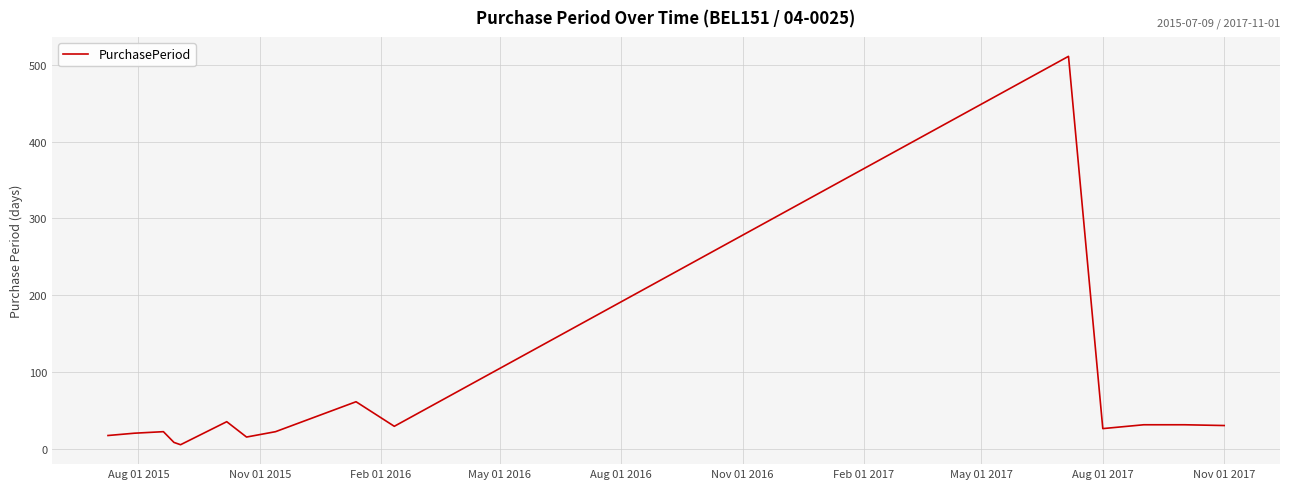

What is the greatest value displayed?

511